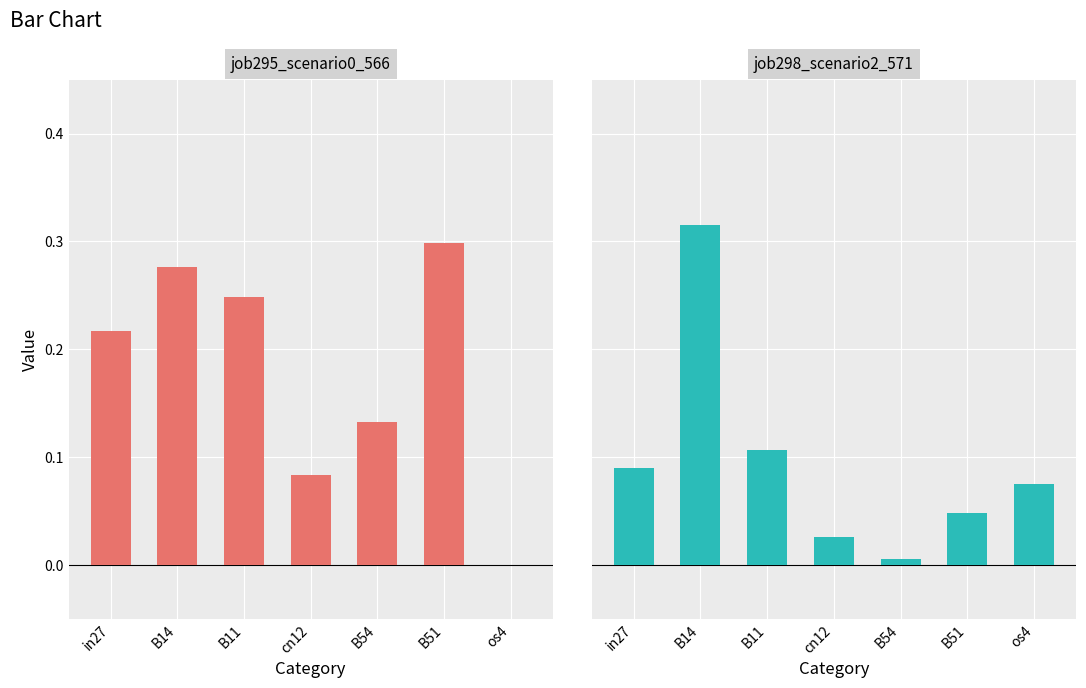

Is it true that job295_scenario0_566 equals 0.1 at B14?

False